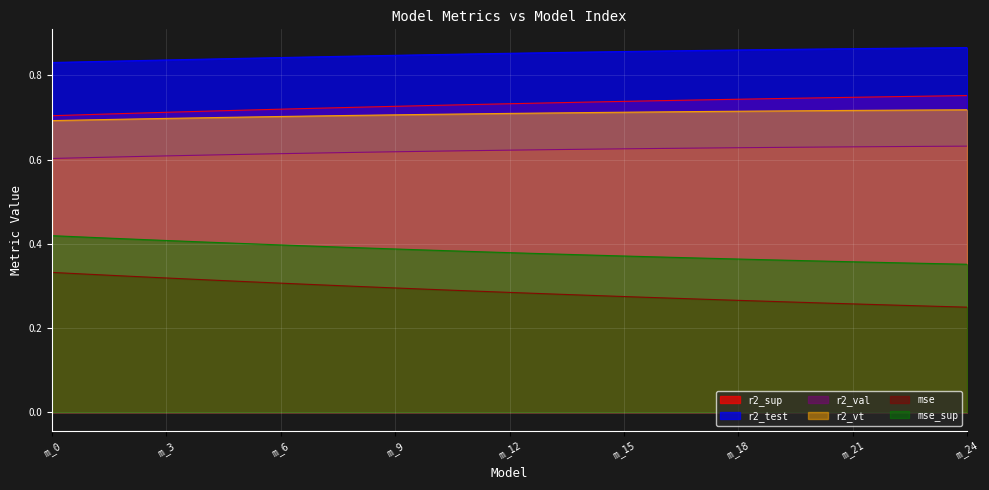

What is the value of the r2_val point at the 1st from the left?

0.6